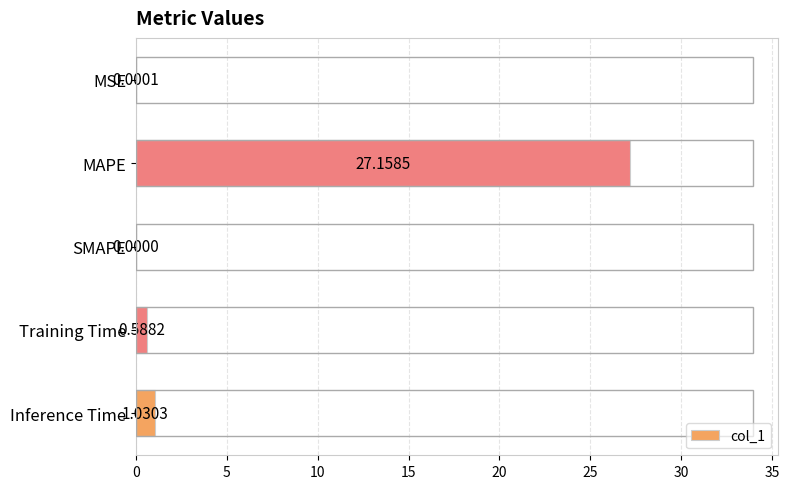

Between MAPE and Training Time, which is larger?

MAPE